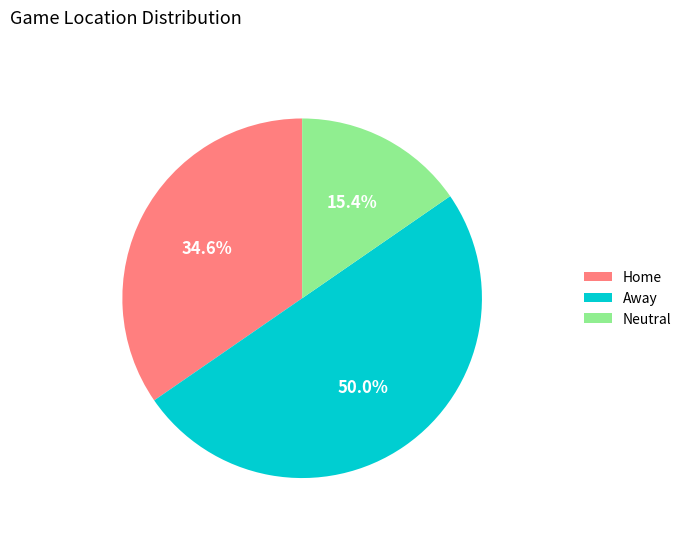

How many slices are in this pie chart?

3